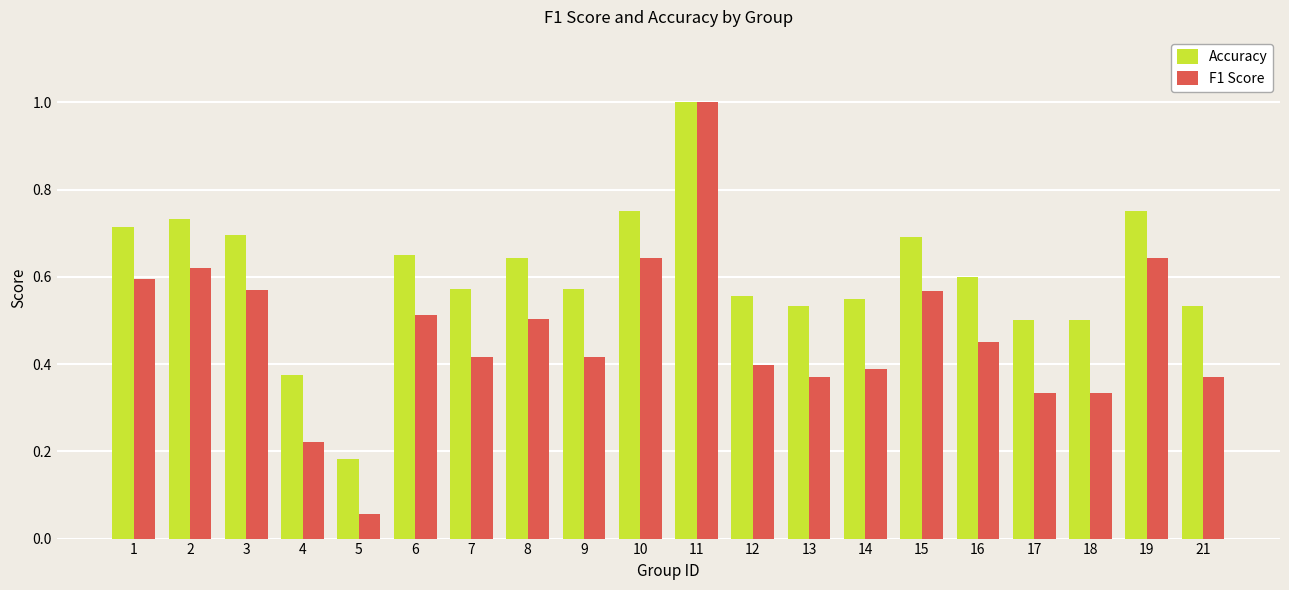

What is the maximum value for Accuracy?

1.0